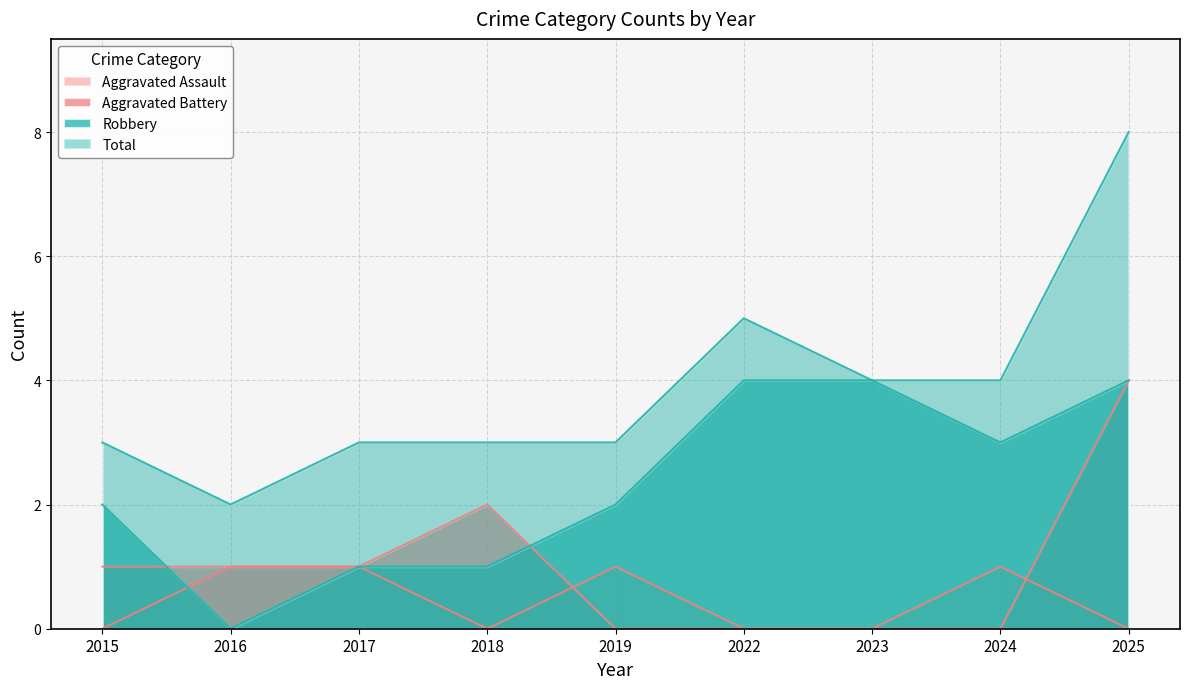

Which has a higher value, 2018 or 2024?

2024